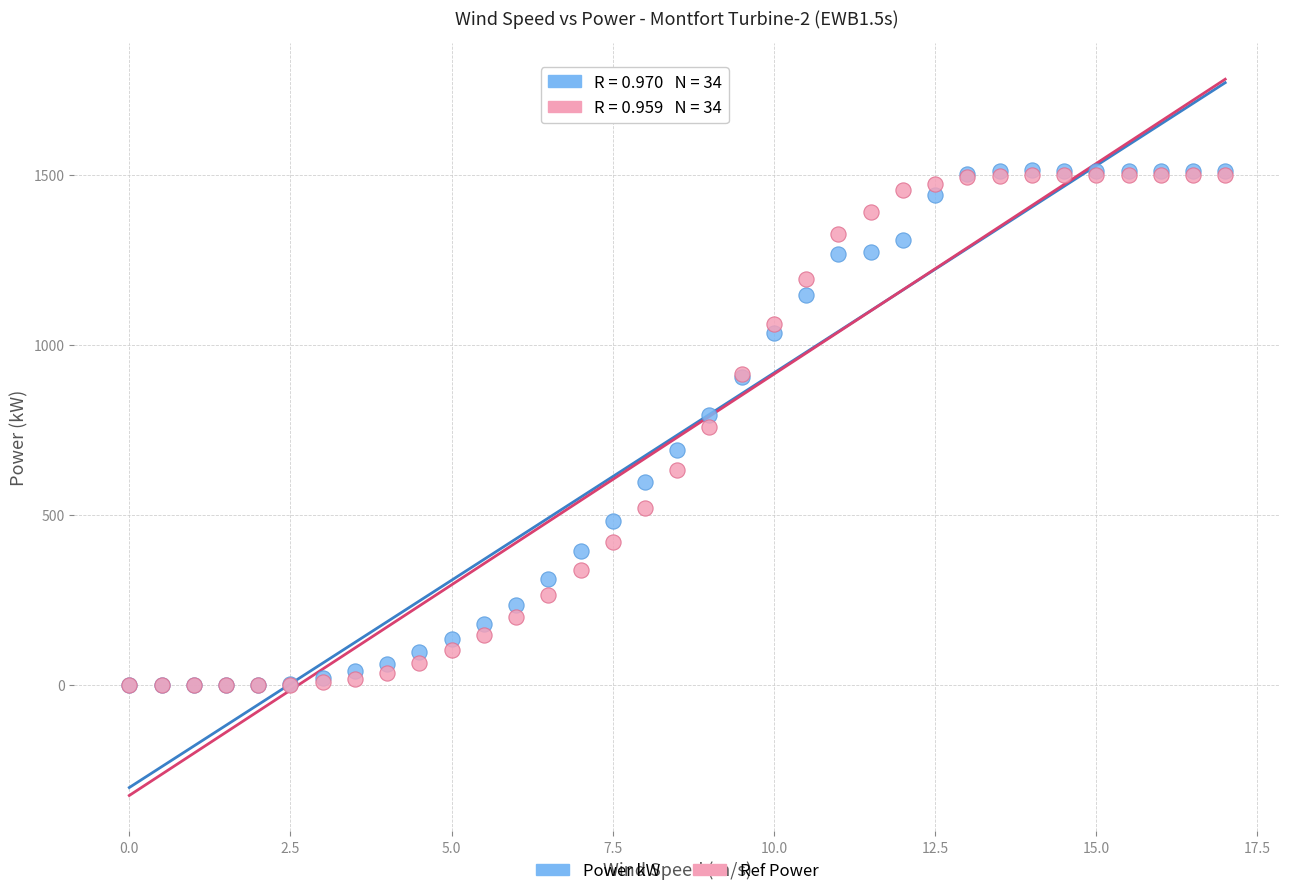

Which series has the widest spread of Y values?

Power kW